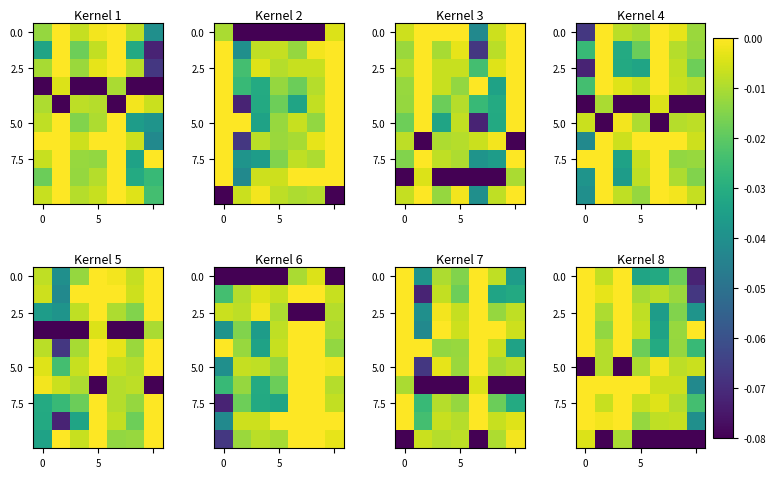

What is the total value across all series at 6?

-0.4